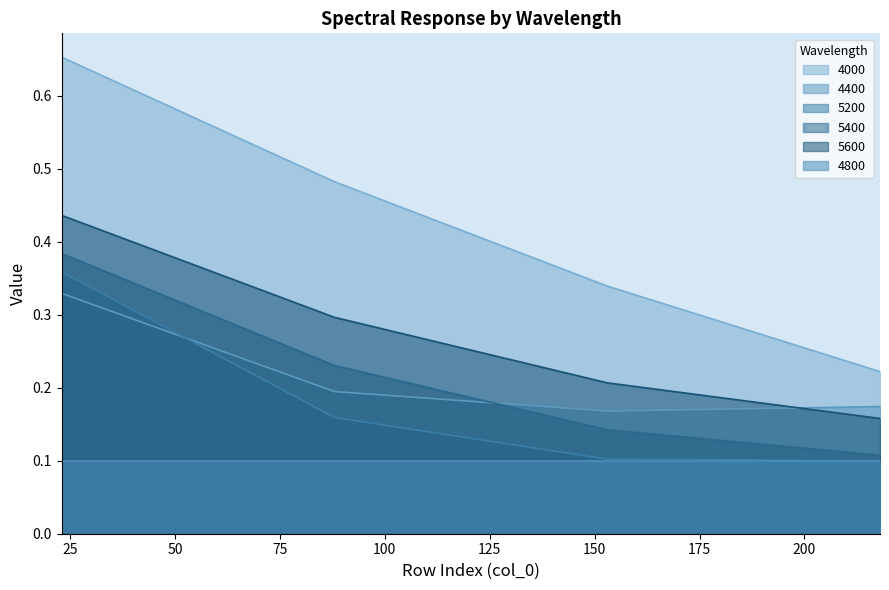

At how many categories does at least one series exceed 0?

4